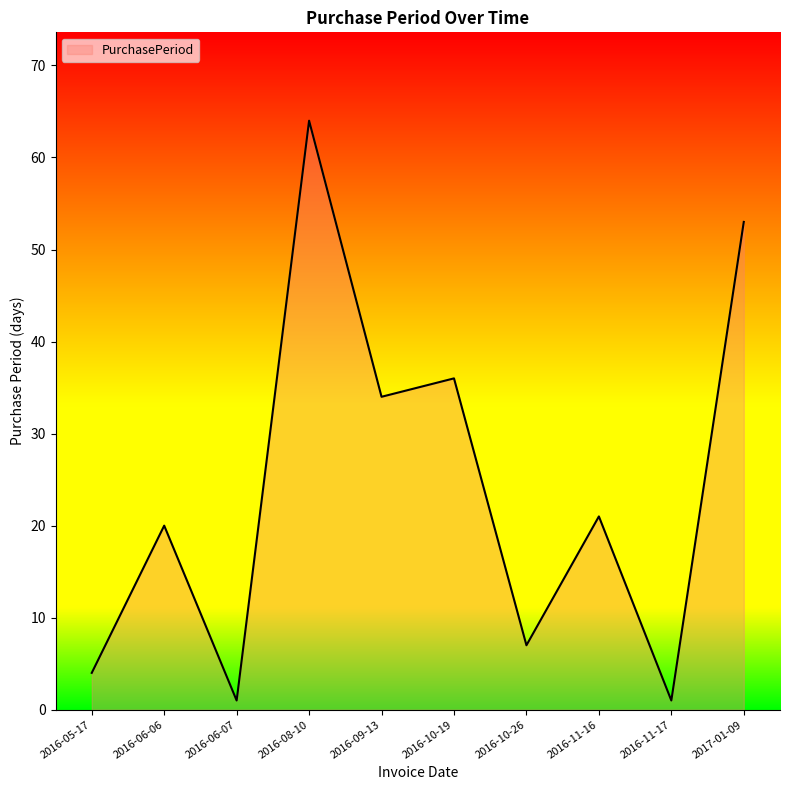

Reading left to right, list all the values displayed in this chart.

4	20	1	64	34	36	7	21	1	53